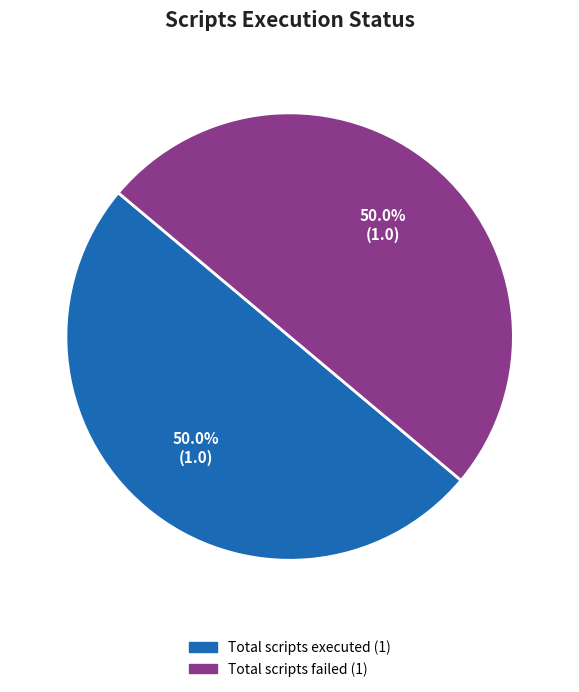

What is the largest slice in the pie chart?

Total scripts executed